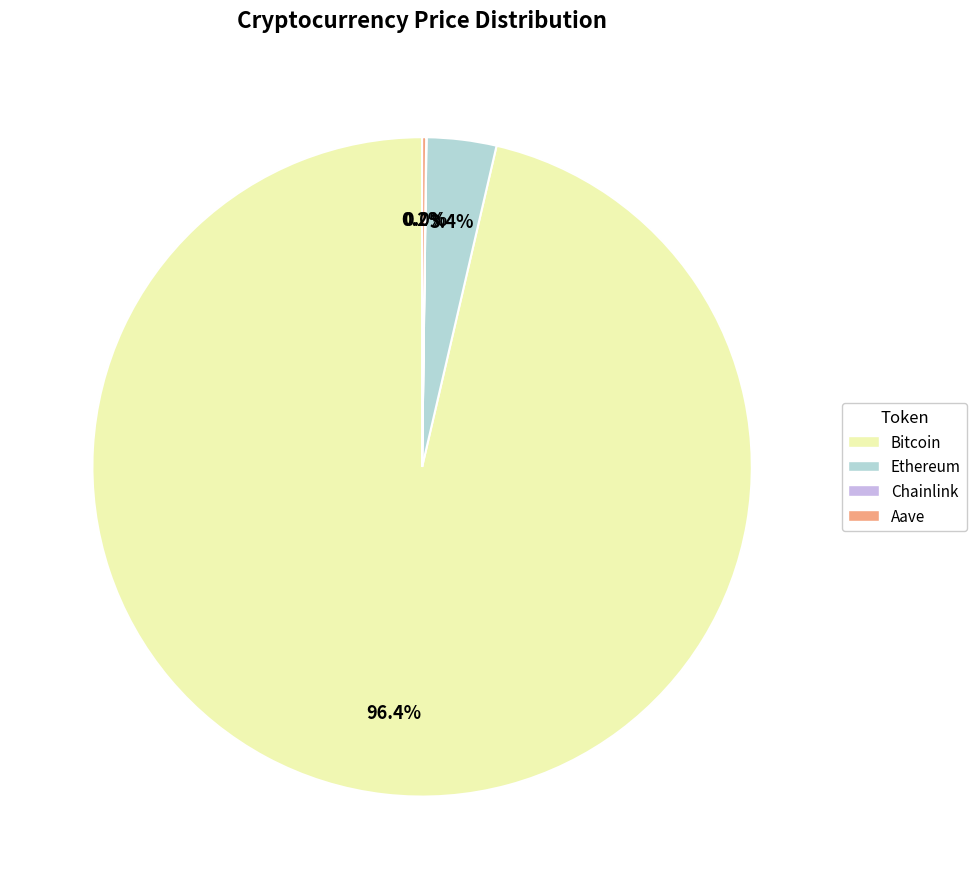

Which slice is the largest?

Bitcoin